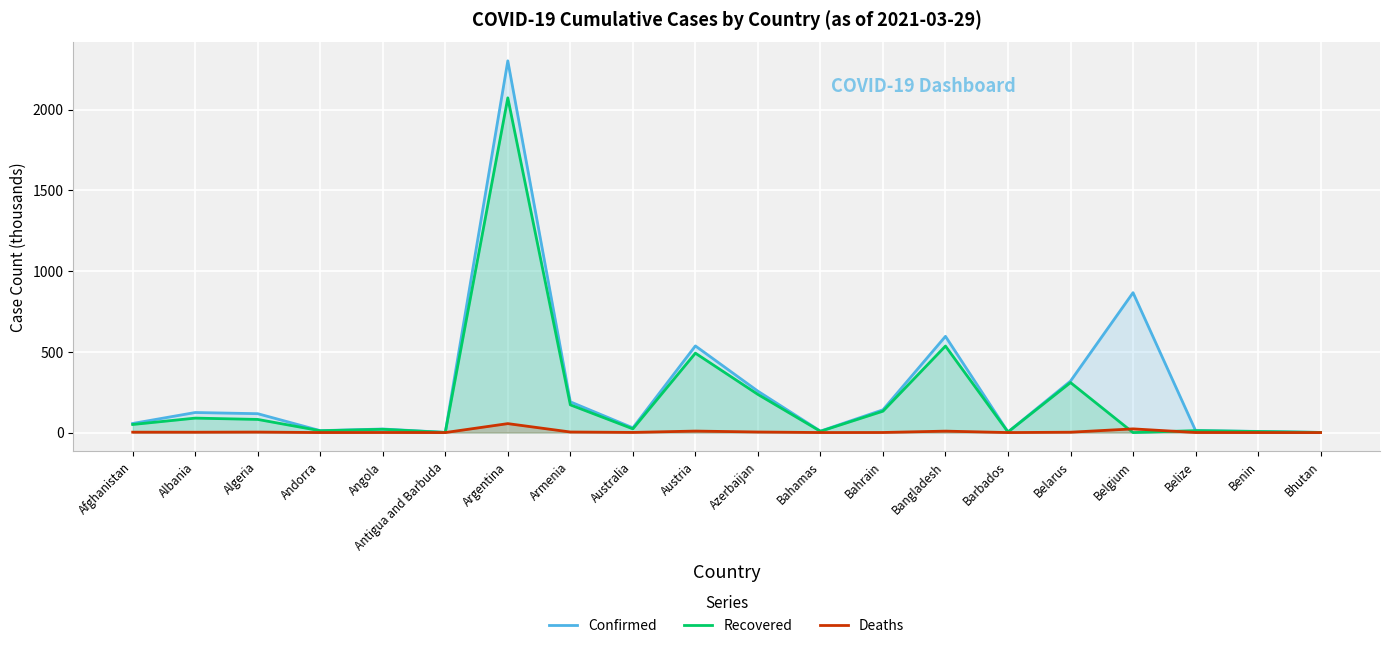

How many lines are shown in the chart?

3